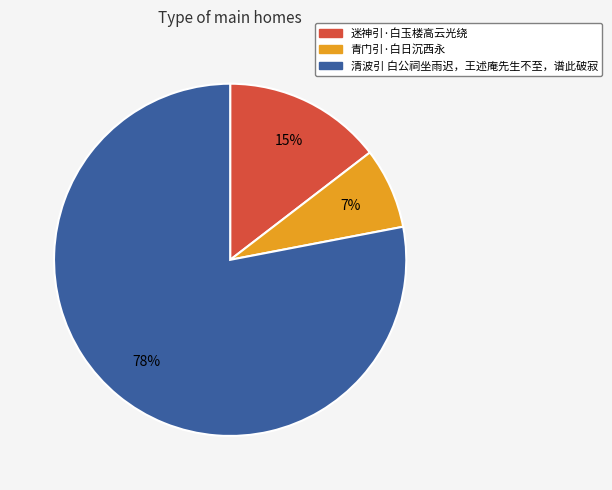

How many slices are in this pie chart?

3